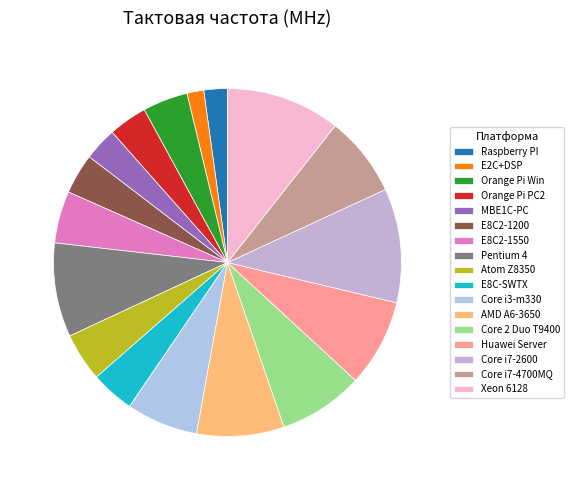

Count the number of slices in the pie.

17